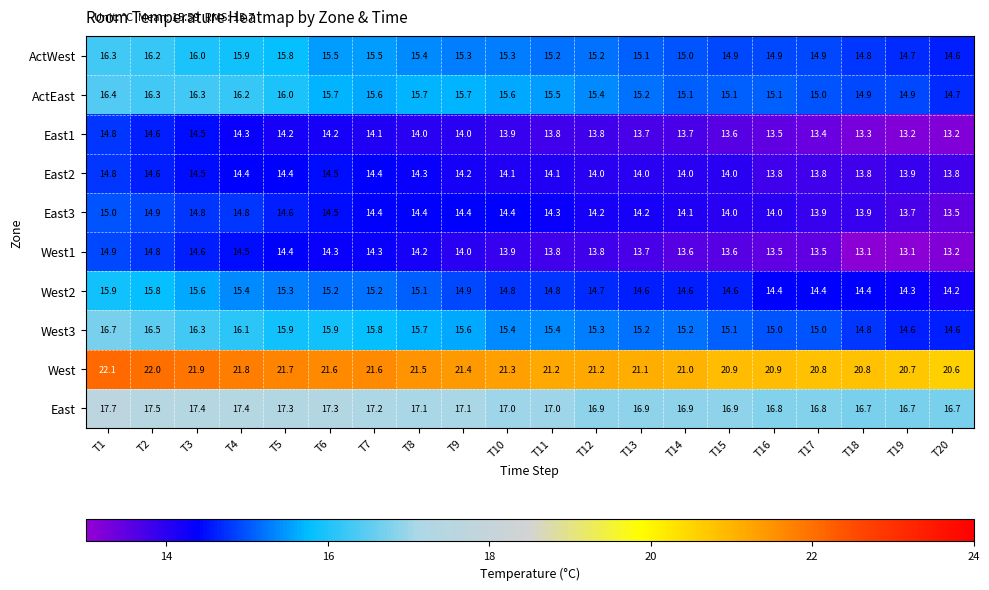

Where is West1 nearest to the value 14?

T9